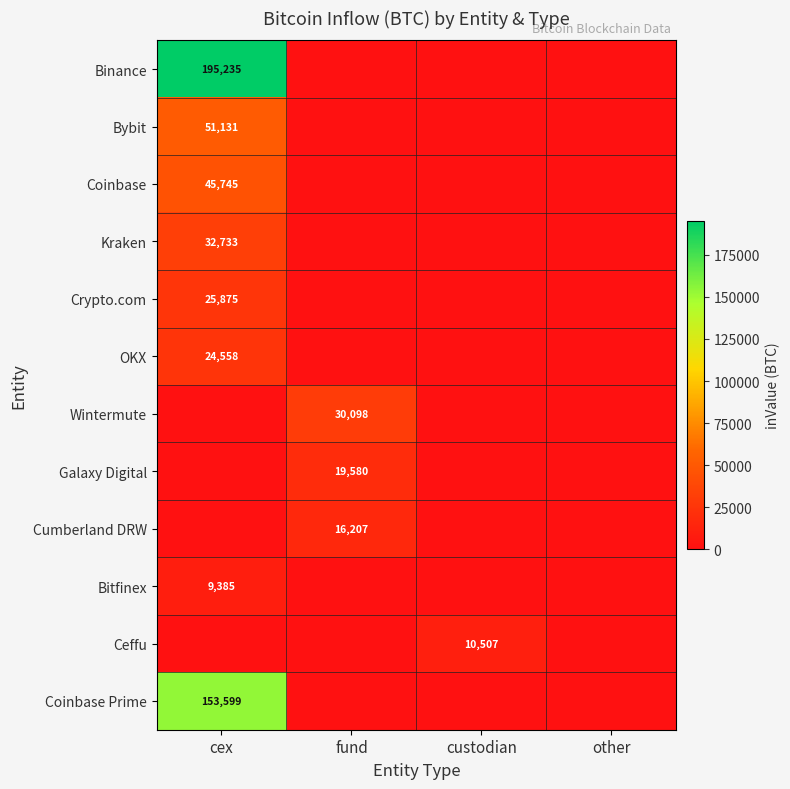

The value of Kraken at cex is 32733. True or false?

True